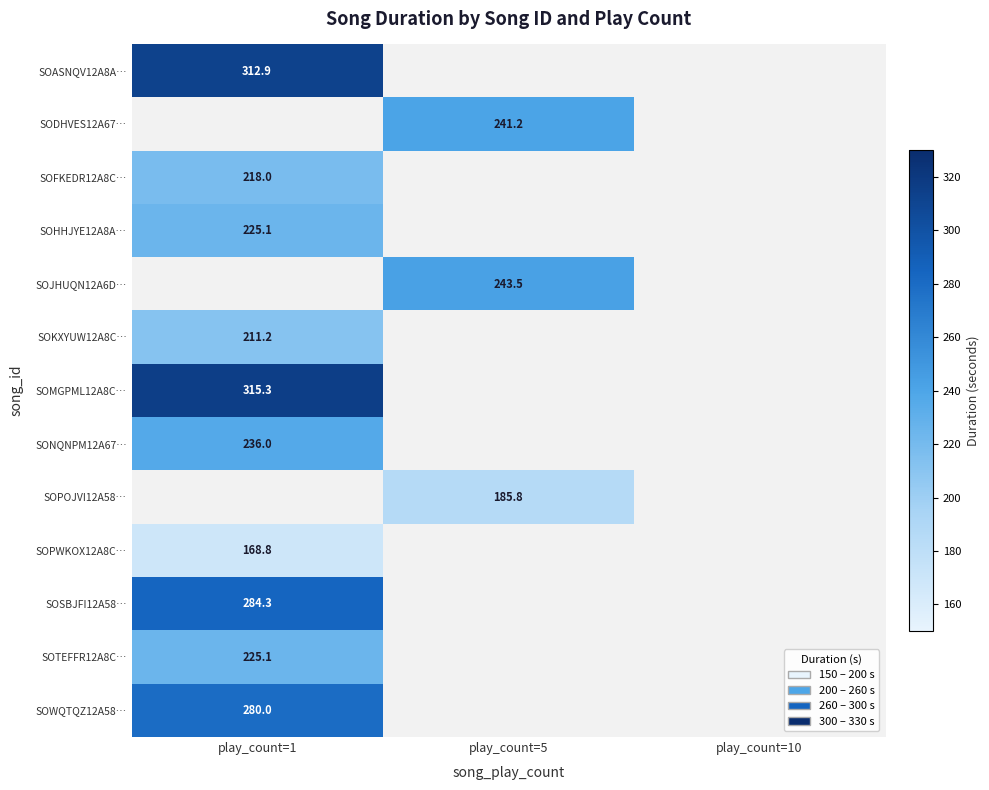

How many positive values does the SOASNQV12A8A… series have?

1